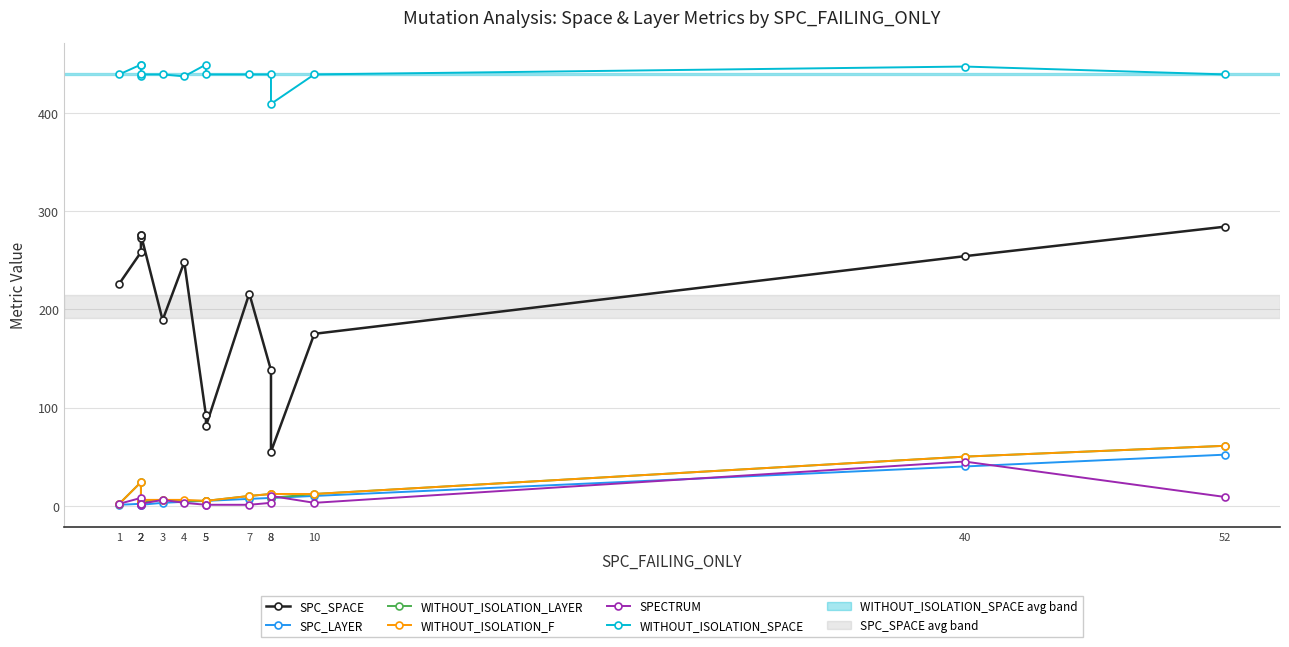

What is the sum of the WITHOUT_ISOLATION_LAYER values at 40 and 10?

62